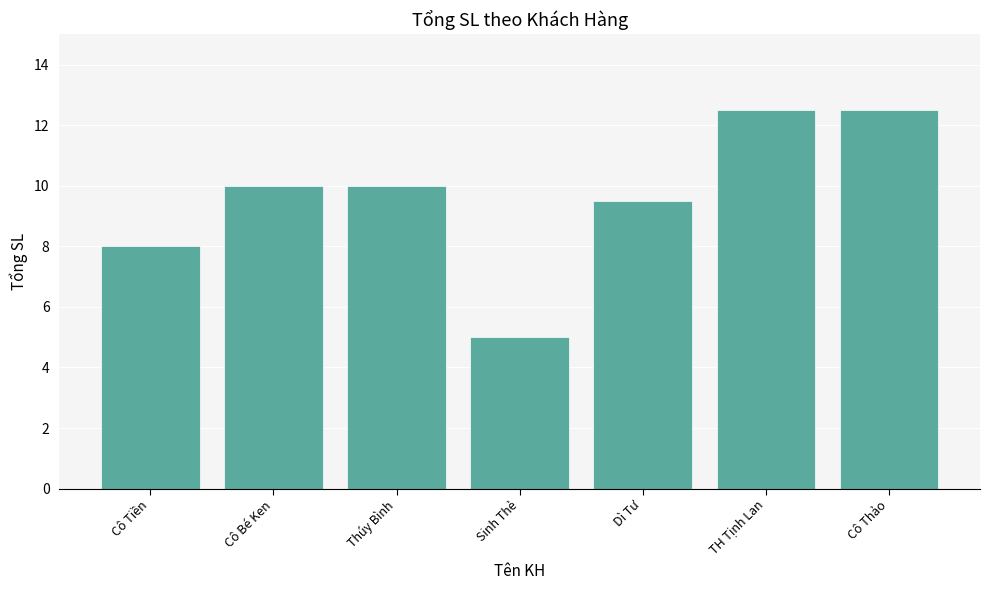

What value does the data have at Cô Bé Ken?

10.0